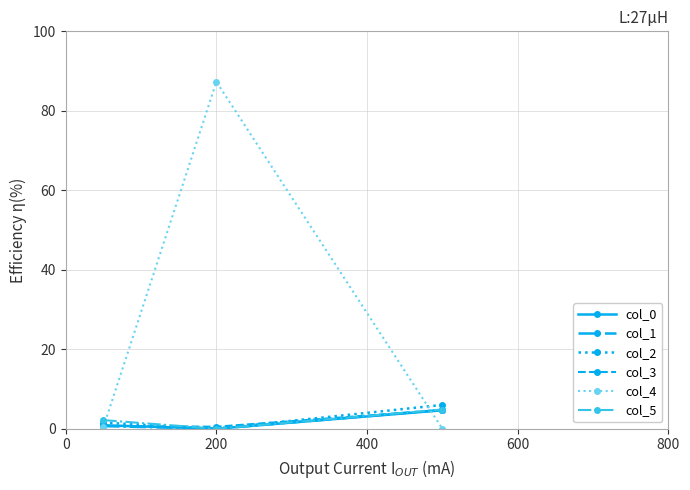

How many lines are shown in the chart?

6